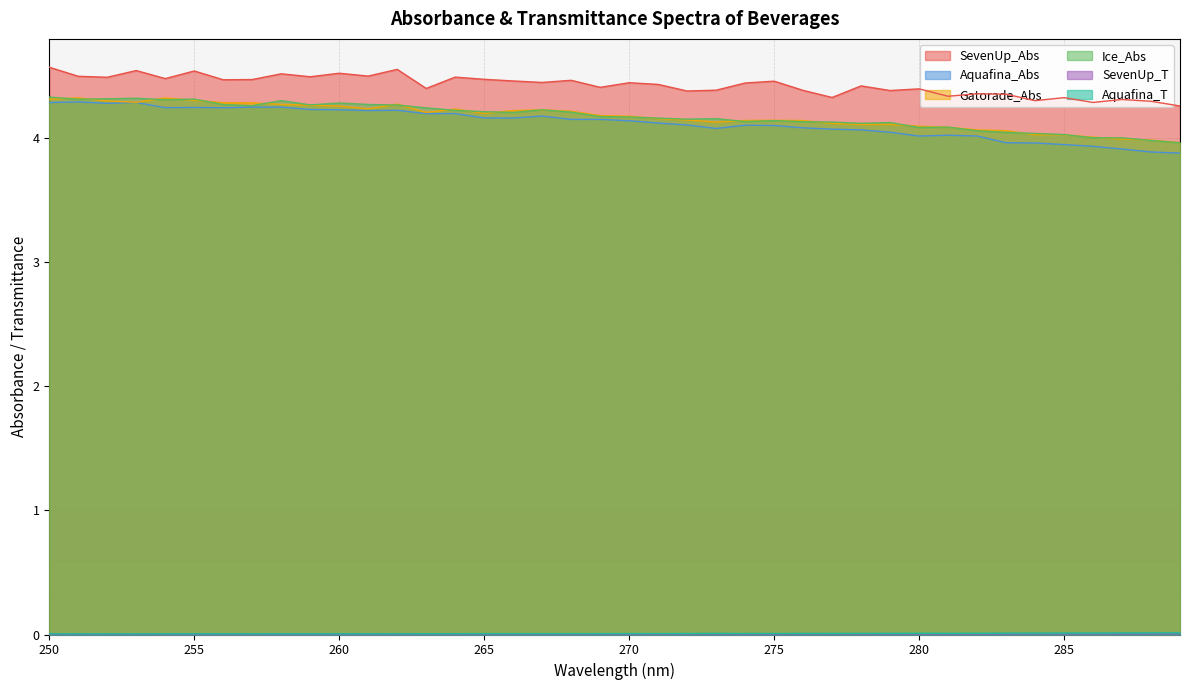

How many interior local valleys does the SevenUp_Abs series have?

14